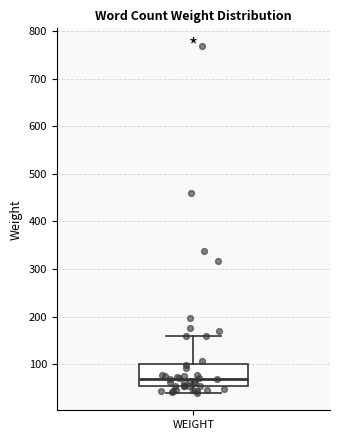

Where does the median line of the box for WEIGHT sit on the y-axis? The values are not printed on the chart, so give them approximately, as read against the axis.

70